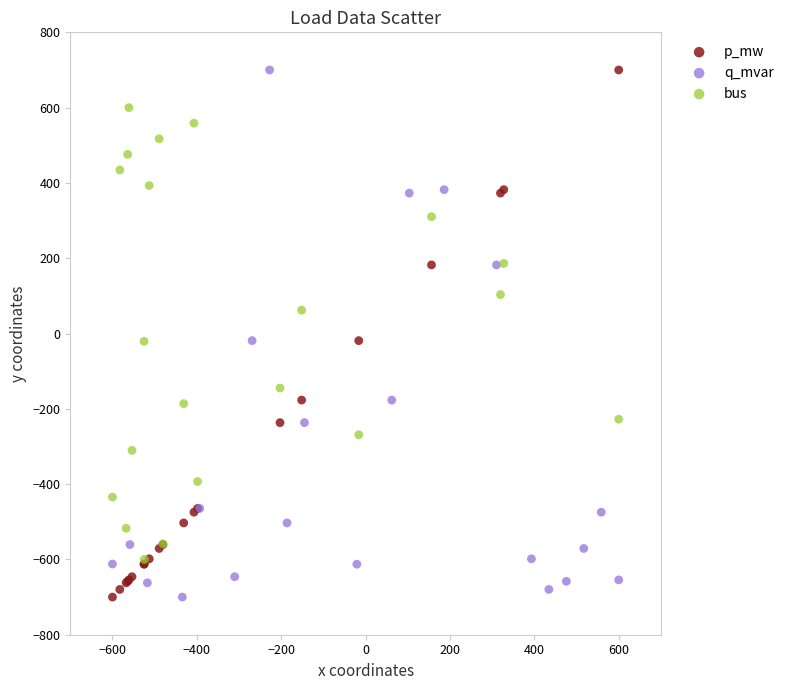

What are all the series names shown in the legend?

p_mw, q_mvar, bus